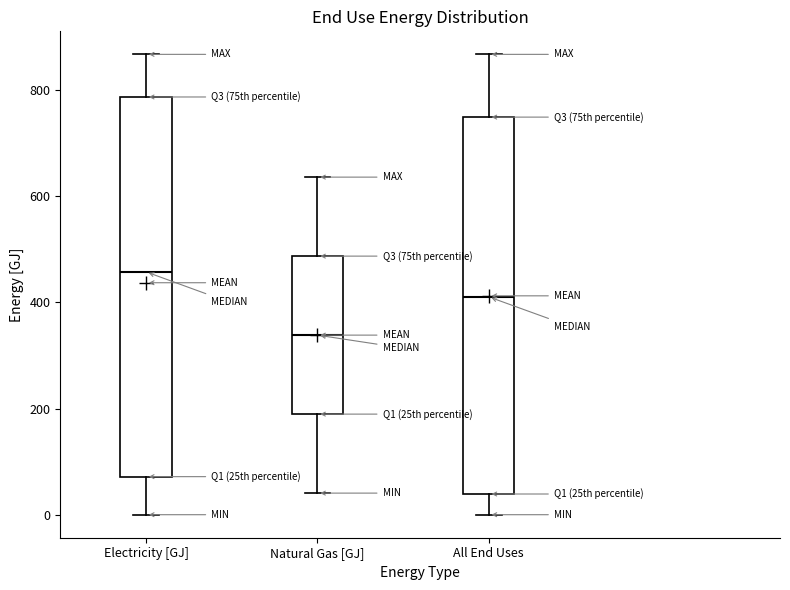

Reading left to right, transcribe this box plot: for each box, give where its median line is, the range the box spans, and where its two whiskers end, as read against the y-axis. The values are not printed on the chart, so give them approximately, as read against the axis.

Electricity [GJ]: median 460, box 80 to 780, whiskers 0 to 860
Natural Gas [GJ]: median 340, box 180 to 480, whiskers 40 to 640
All End Uses: median 420, box 40 to 740, whiskers 0 to 860